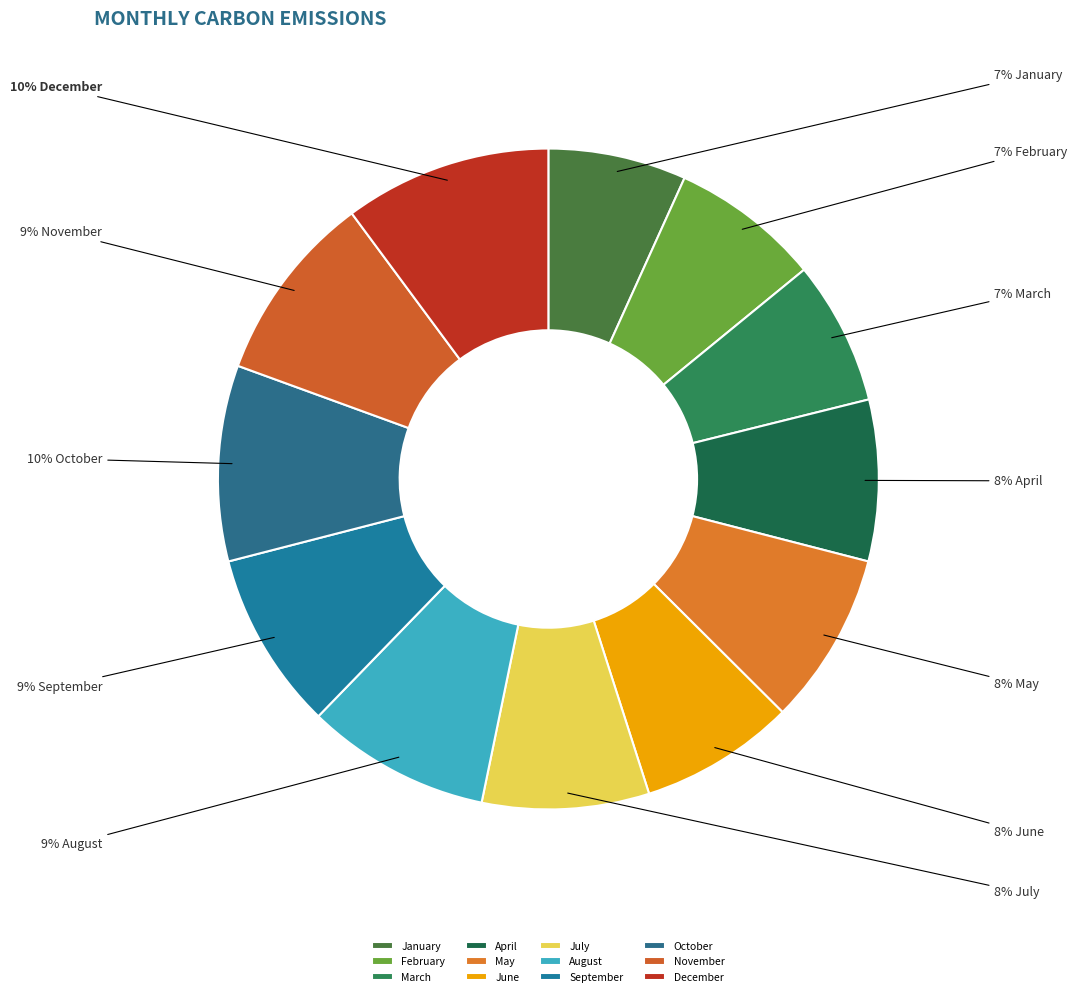

Is there any slice that represents more than half of the pie?

No